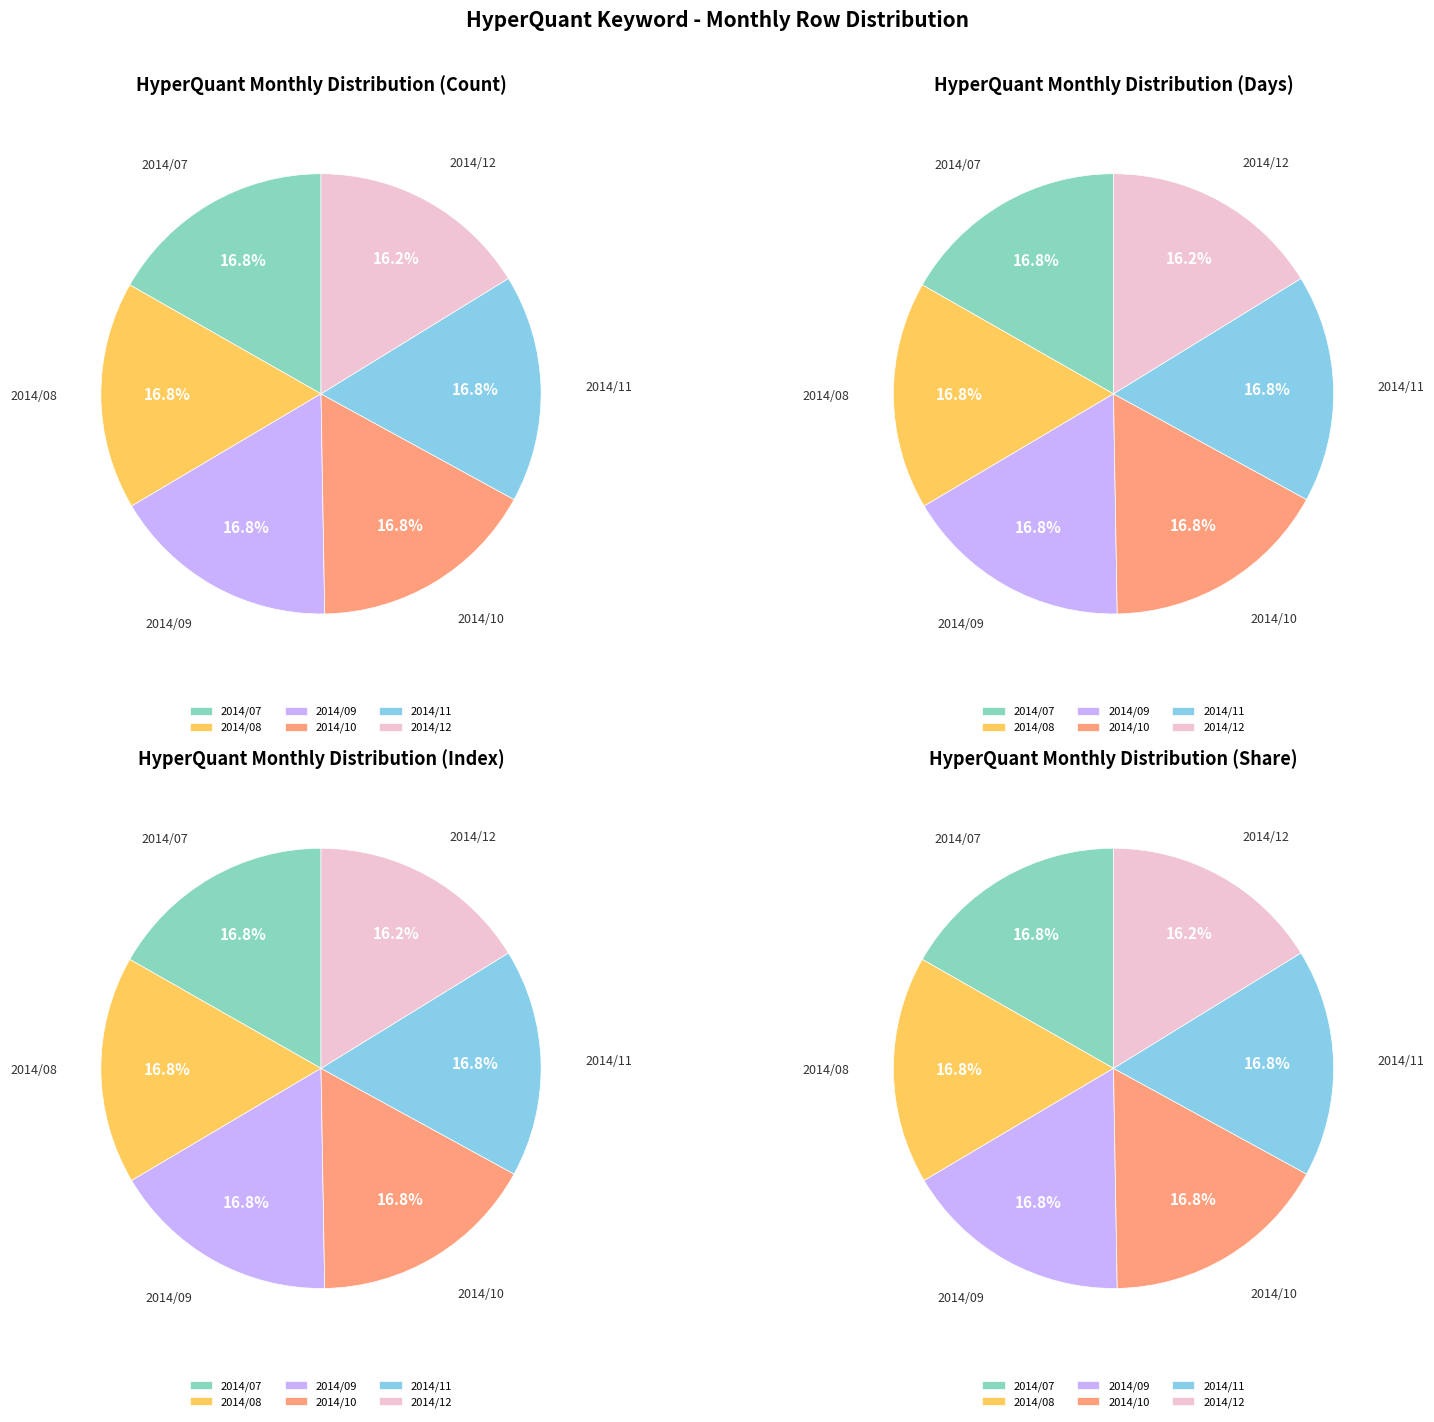

The 2014/10 slice represents 9% of the pie. True or false?

False